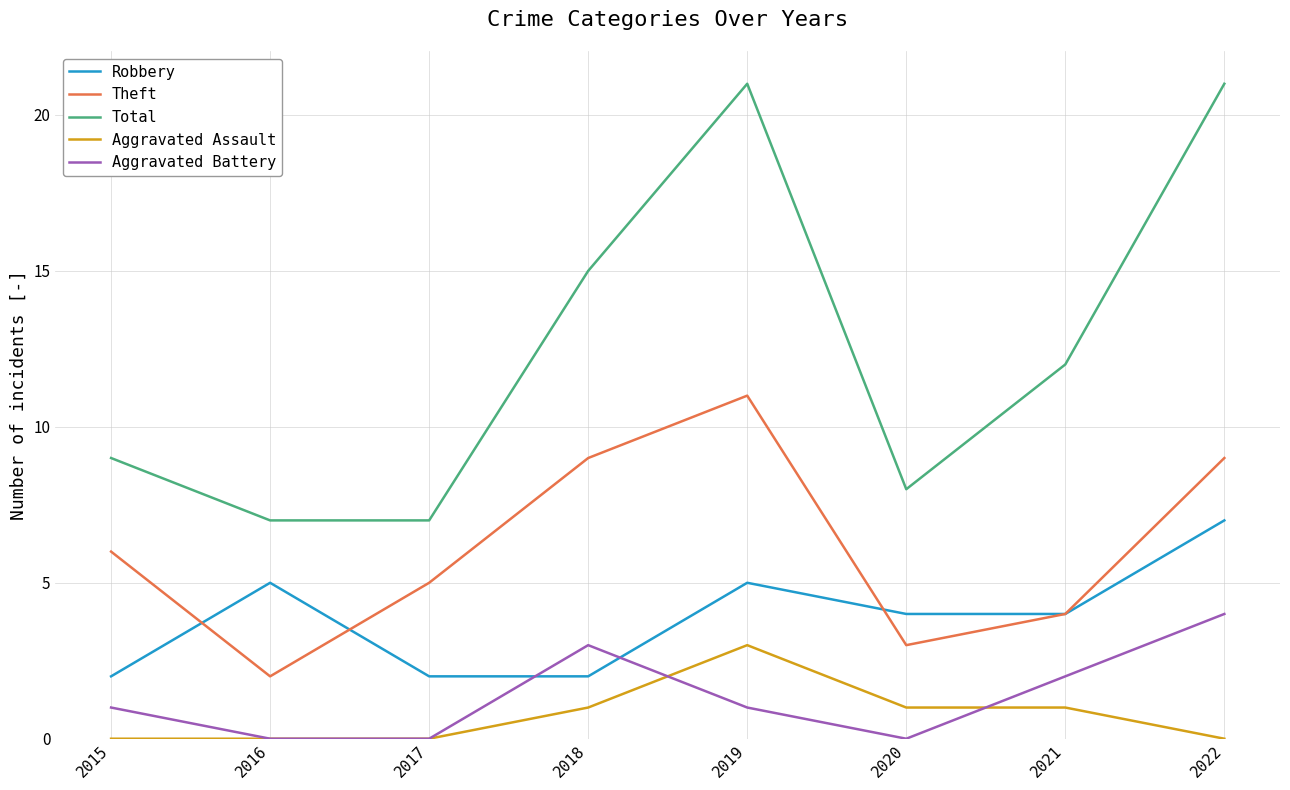

True or false: Aggravated Assault and Theft cross at least once.

False